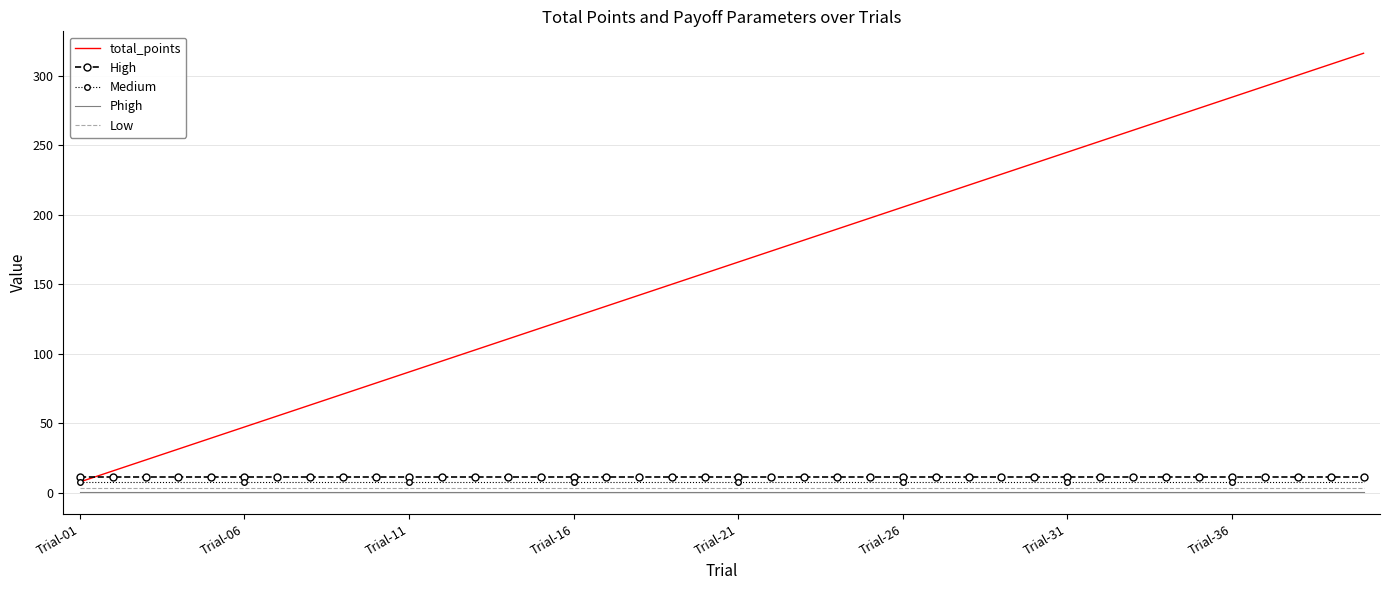

Which series has the widest spread of values?

total_points